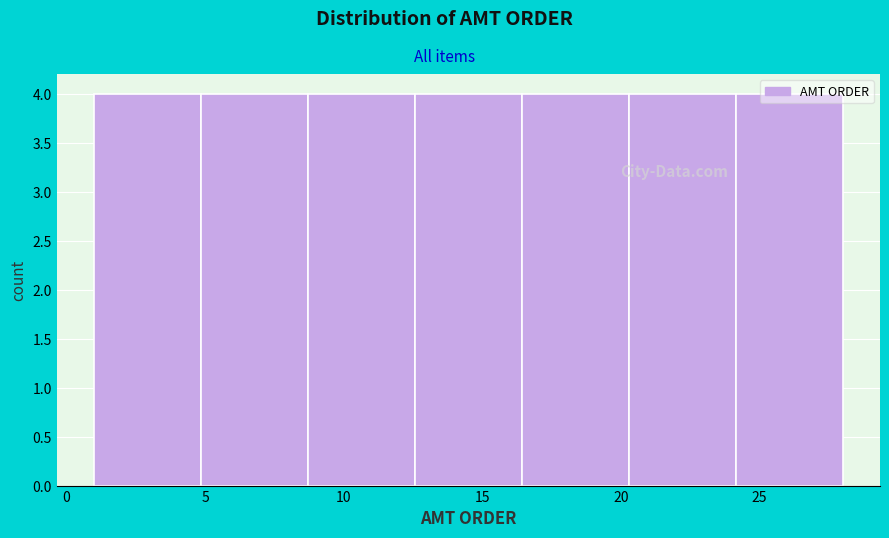

Reading left to right, list every bar in this chart as the range it spans on the x-axis followed by its height. Neither the bar edges nor the heights are printed on the chart, so give them approximately, as read against the axes.

1.0 to 5.0: 4
5.0 to 8.5: 4
8.5 to 12.5: 4
12.5 to 16.5: 4
16.5 to 20.5: 4
20.5 to 24.0: 4
24.0 to 28.0: 4